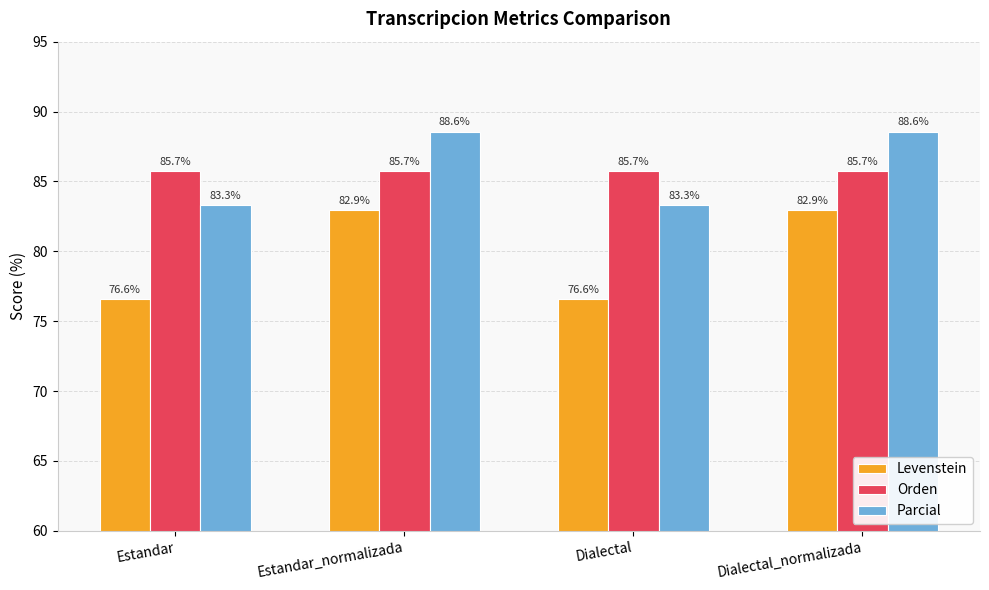

What are all the series names shown in the legend?

Levenstein, Orden, Parcial